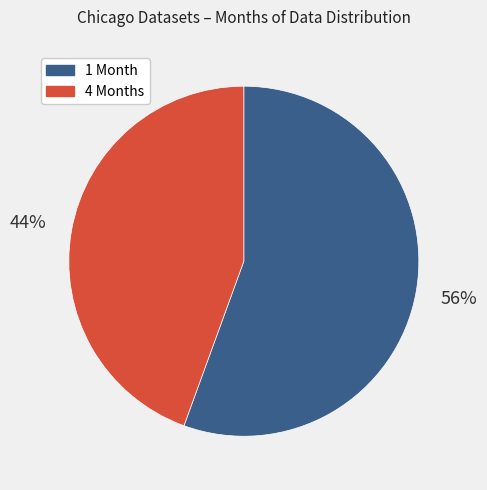

To the nearest percent, what is the average slice percentage?

50%